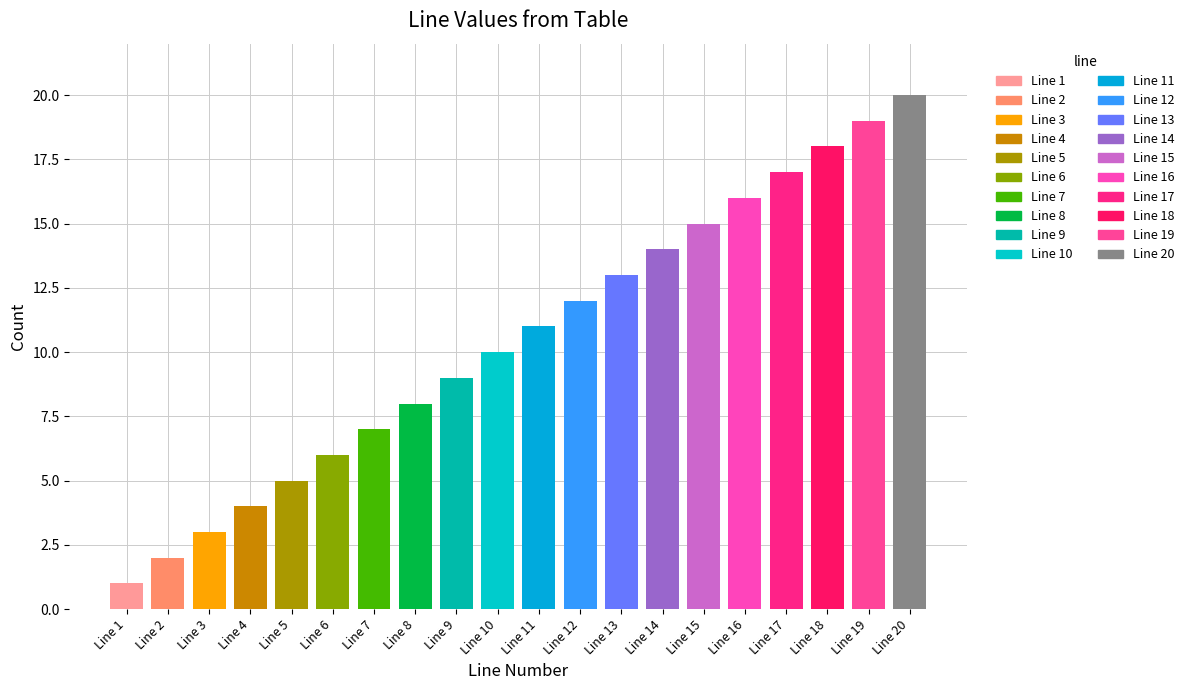

Reading left to right, what are all the values shown in this chart?

1	2	3	4	5	6	7	8	9	10	11	12	13	14	15	16	17	18	19	20